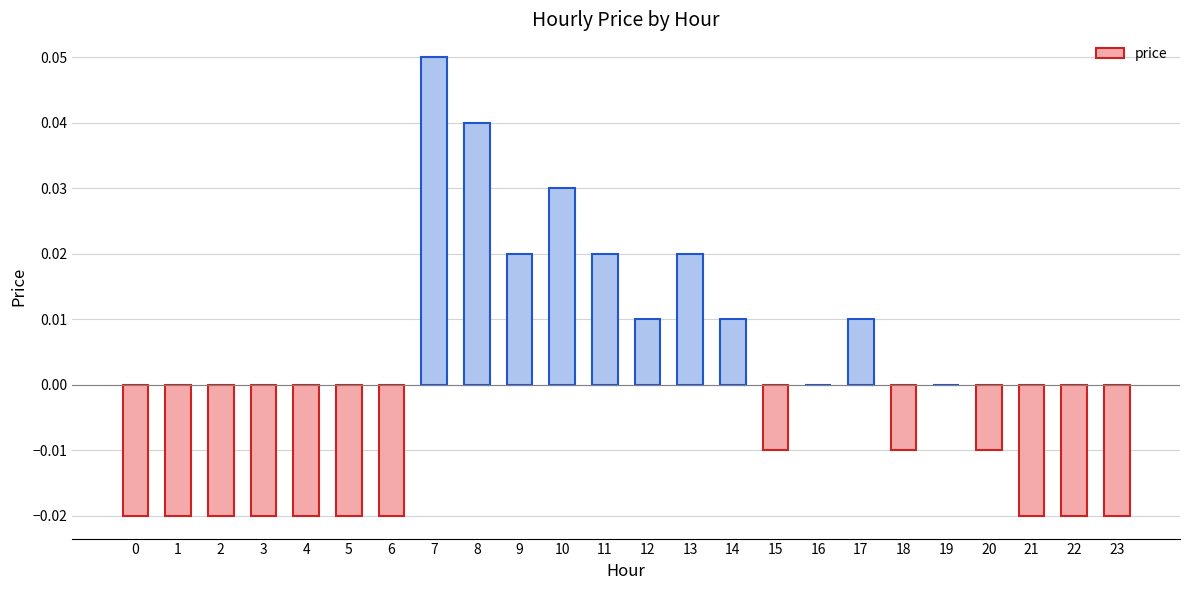

Between 5 and 16, which is larger?

16